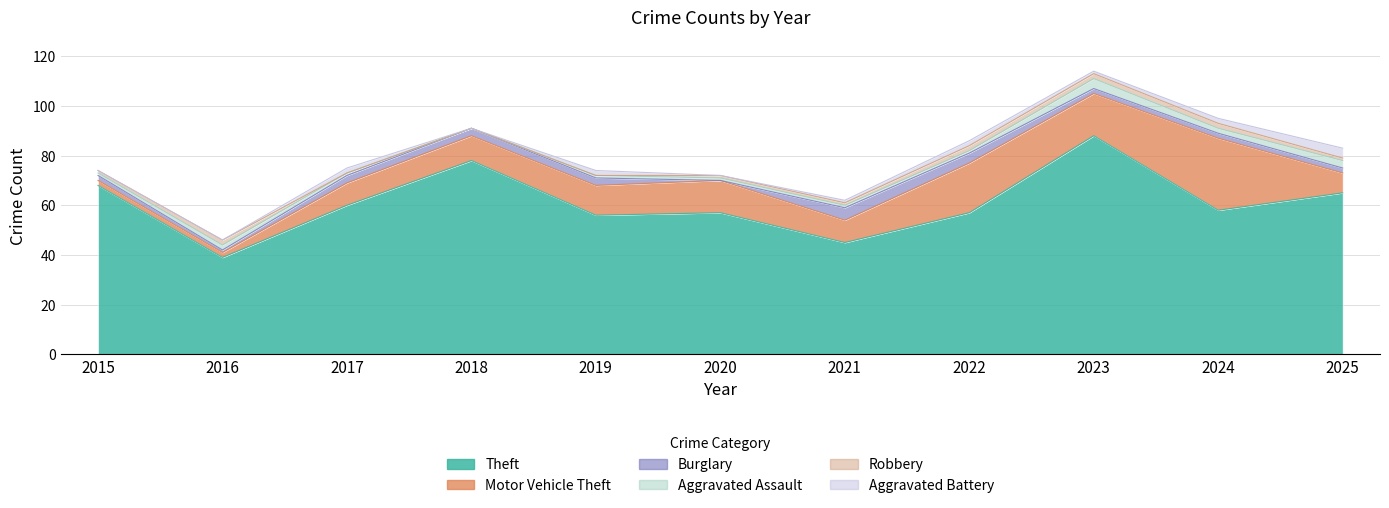

At how many categories does at least one series exceed 79?

1